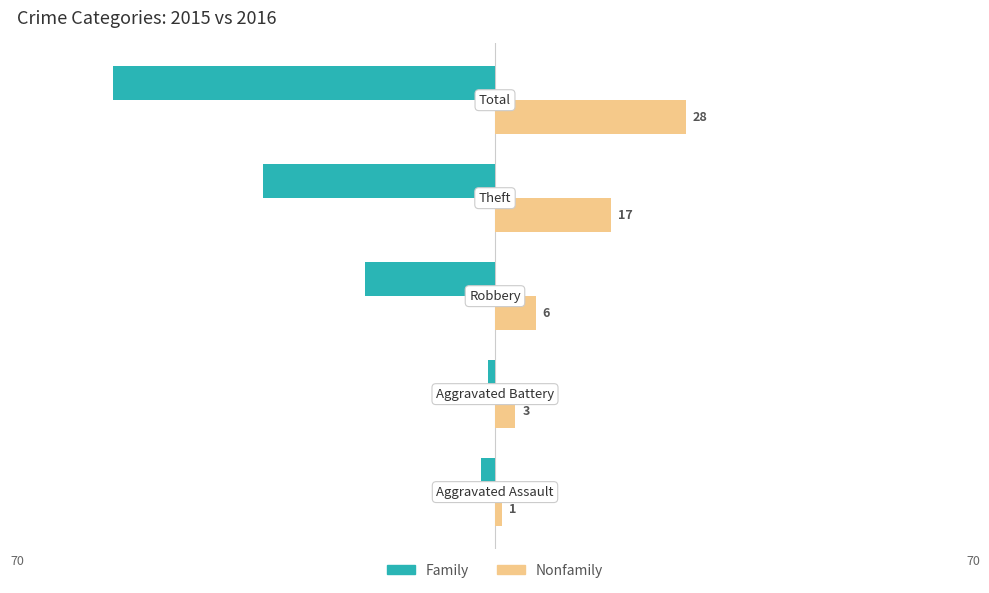

What are all the series names shown in the legend?

Family, Nonfamily